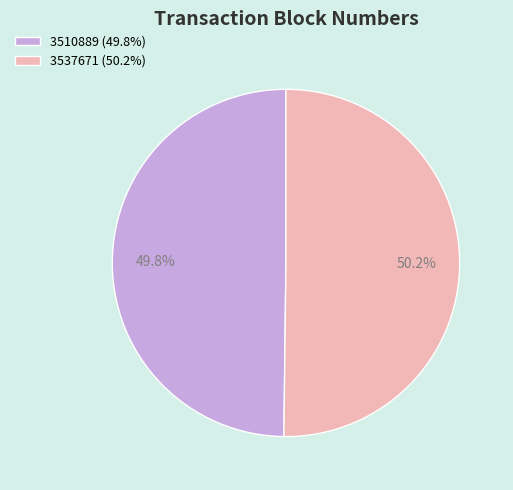

What is the ratio of the value at 3537671 (50.2%) to the value at 3510889 (49.8%)?

1.0